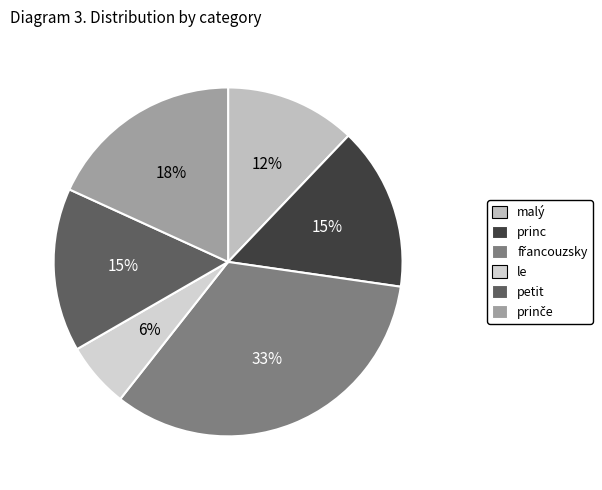

How many slices are in this pie chart?

6